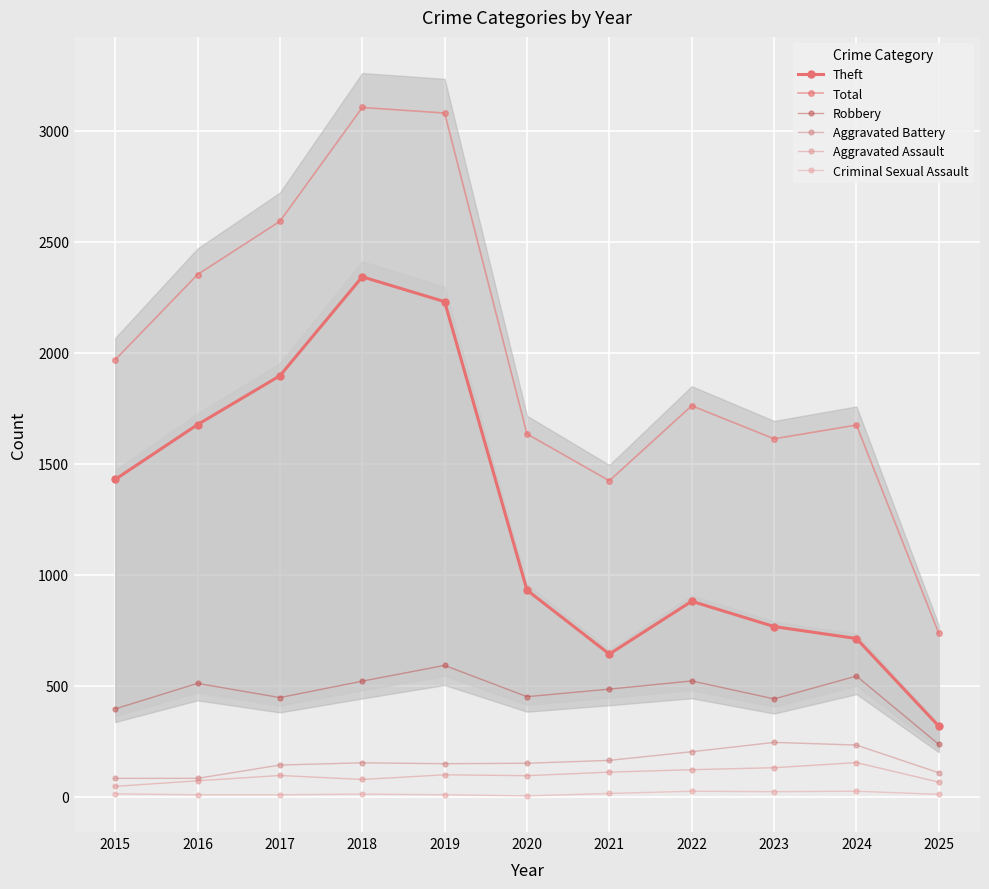

Which series has the largest total across all categories?

Total